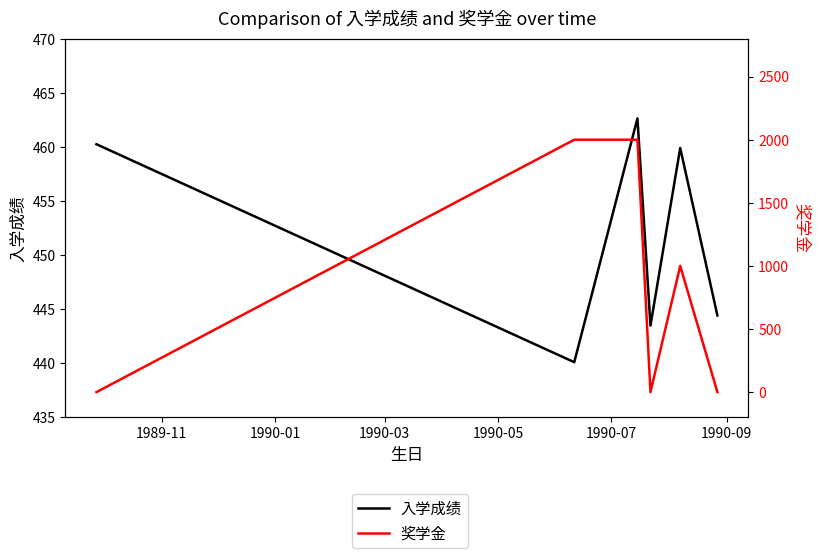

Is this an area chart (filled region under the line)?

No